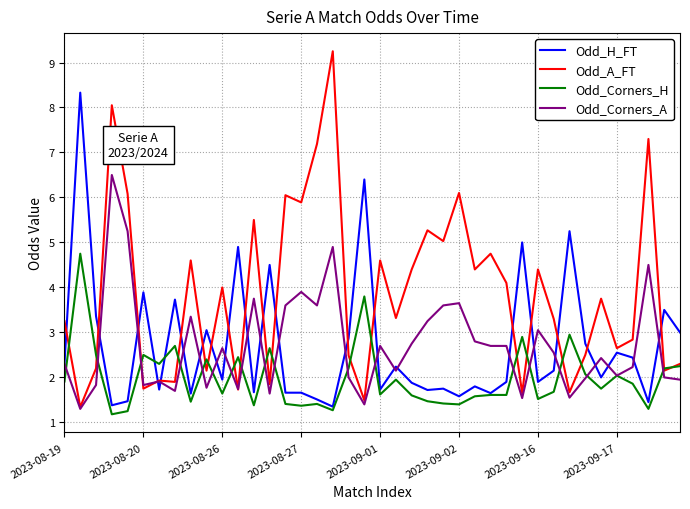

Which series has the widest spread of values?

Odd_A_FT